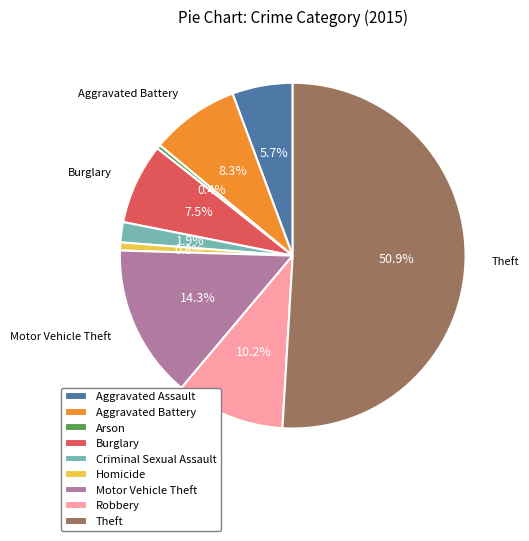

To the nearest percent, what percentage of the pie is Motor Vehicle Theft?

14%